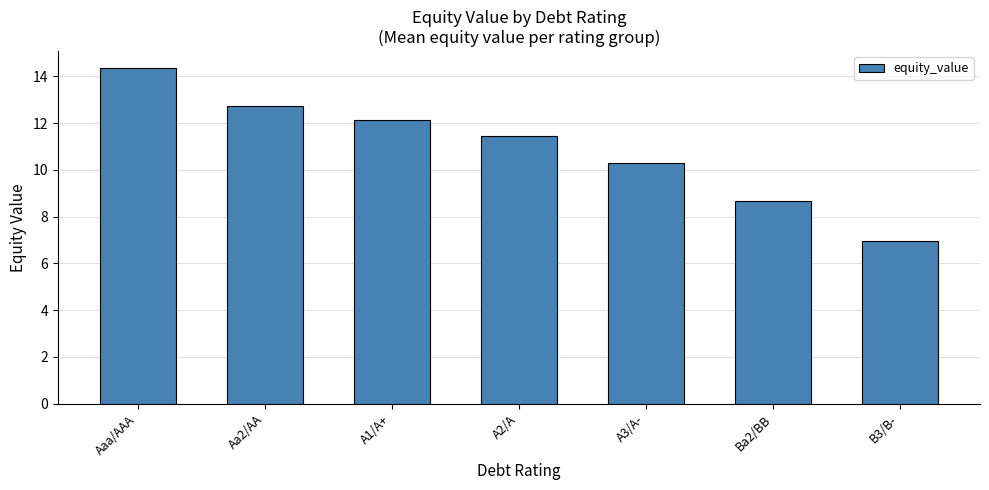

Reading left to right, extract all data points from this chart.

14.4	12.7	12.1	11.4	10.3	8.7	7.0